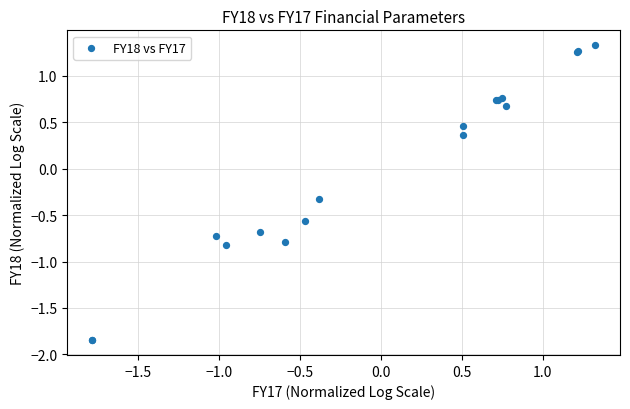

What Y value in the scatter plot is closest to 0?

-0.3